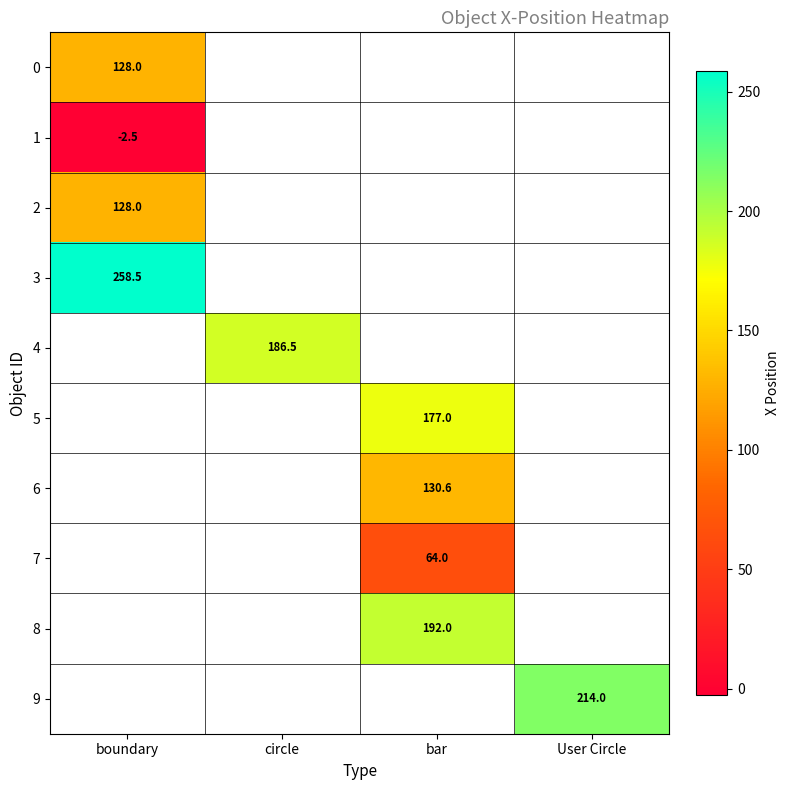

The 0 series shows 128.0 at boundary. True or false?

True